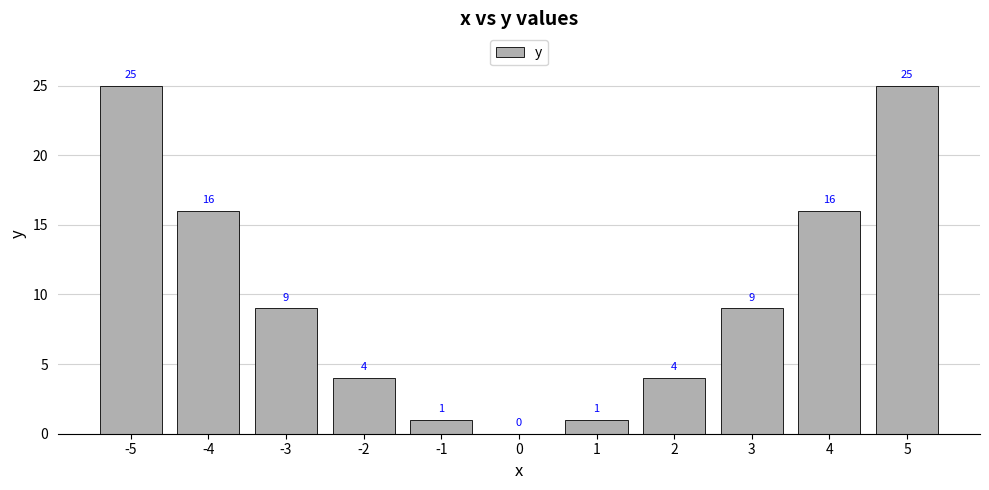

Count the number of categories in the chart.

11